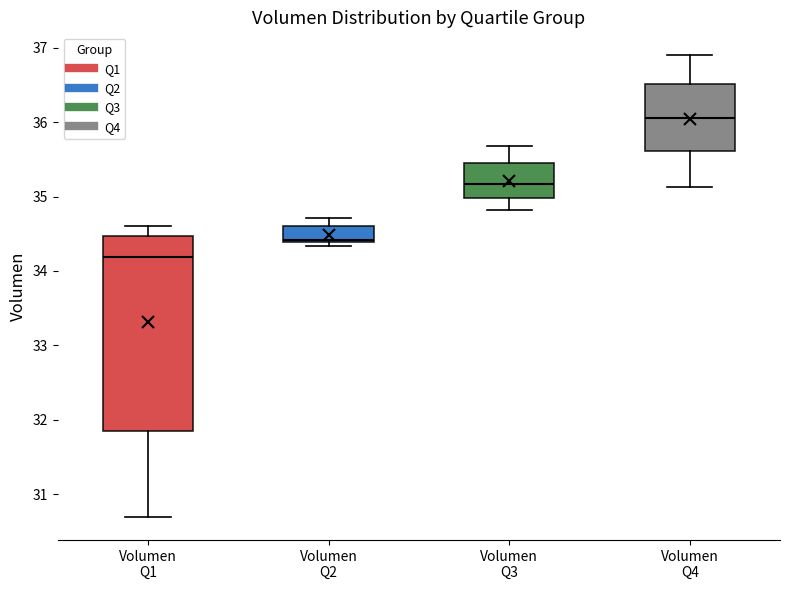

Reading left to right, transcribe this box plot: for each box, give where its median line is, the range the box spans, and where its two whiskers end, as read against the y-axis. The values are not printed on the chart, so give them approximately, as read against the axis.

Volumen Q1: median 34.2, box 31.8 to 34.5, whiskers 30.7 to 34.6
Volumen Q2: median 34.4 (just above the box's lower edge), box 34.4 to 34.6, whiskers 34.3 to 34.7
Volumen Q3: median 35.2, box 35.0 to 35.4, whiskers 34.8 to 35.7
Volumen Q4: median 36.1, box 35.6 to 36.5, whiskers 35.1 to 36.9